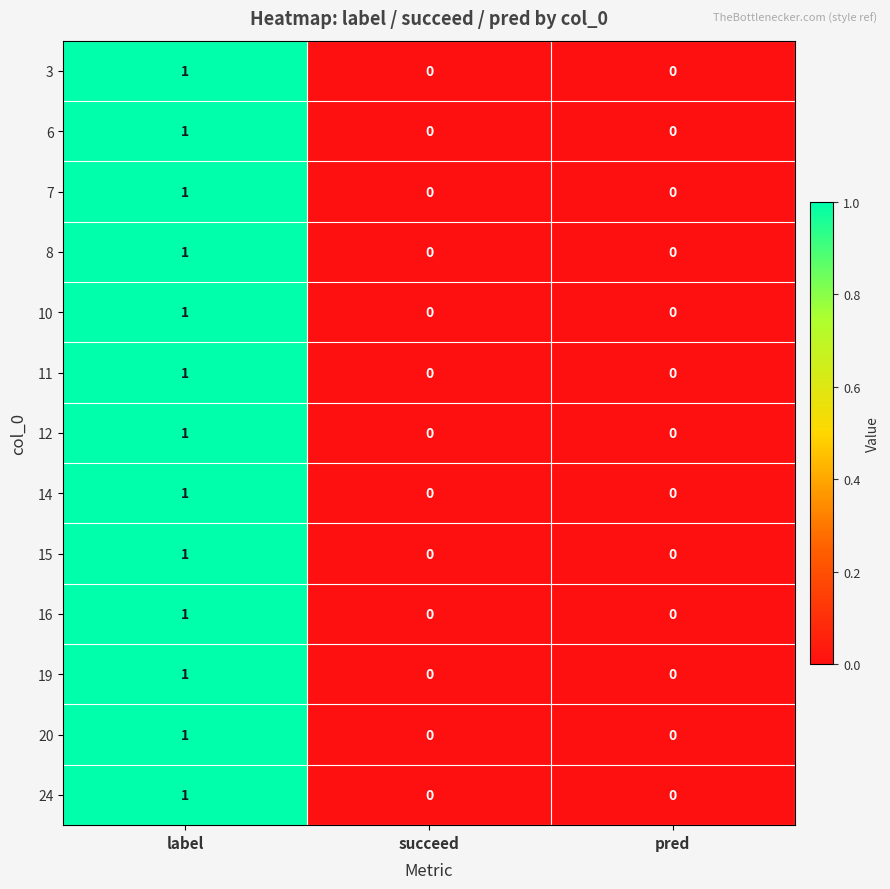

Which category has the highest value in the 3 series?

label